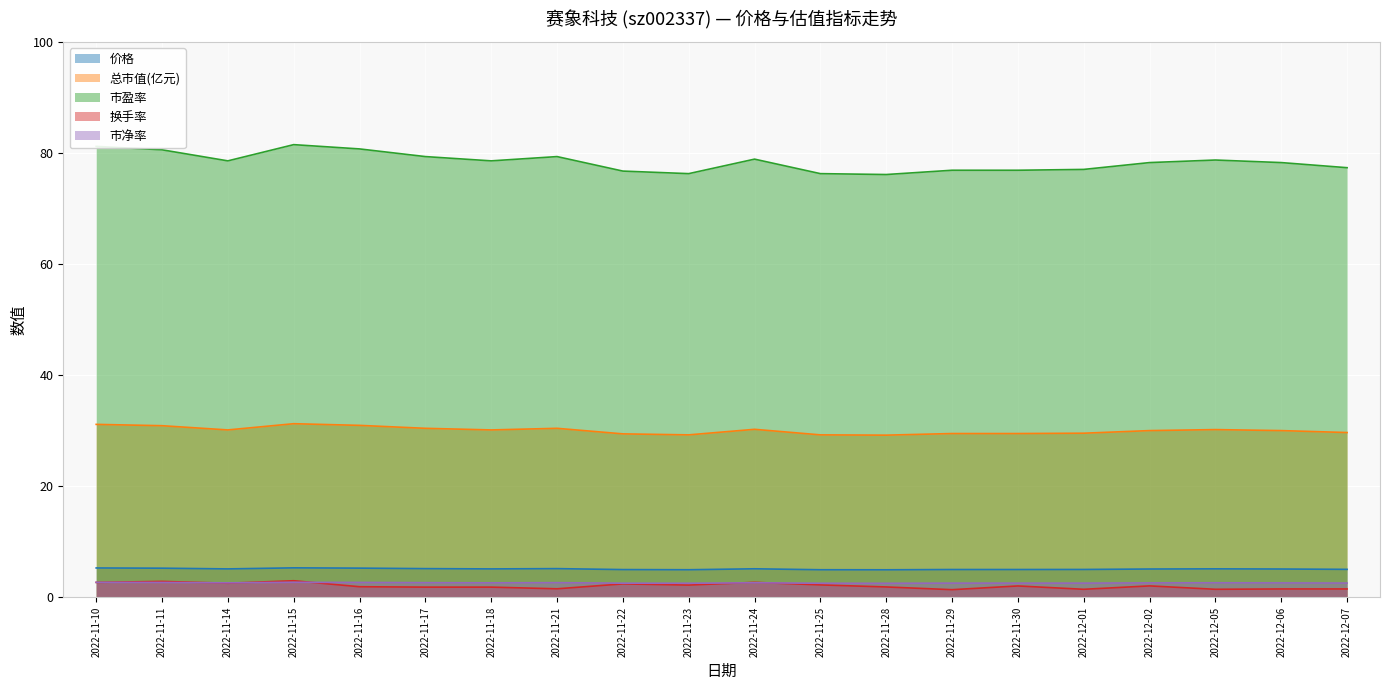

At which label does 总市值(亿元) reach its peak?

2022-11-15